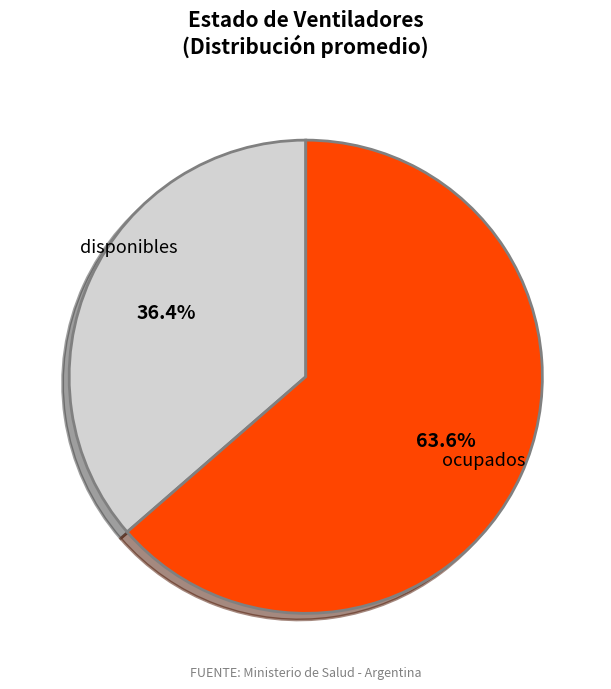

Is there any slice that represents more than half of the pie?

Yes